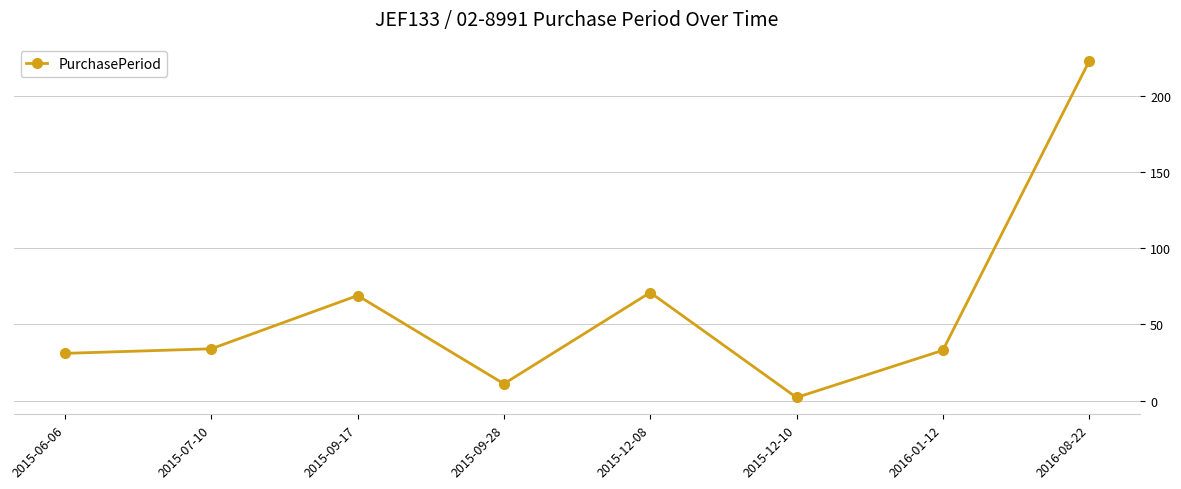

Is it true that the value at 2015-06-06 is 31?

True